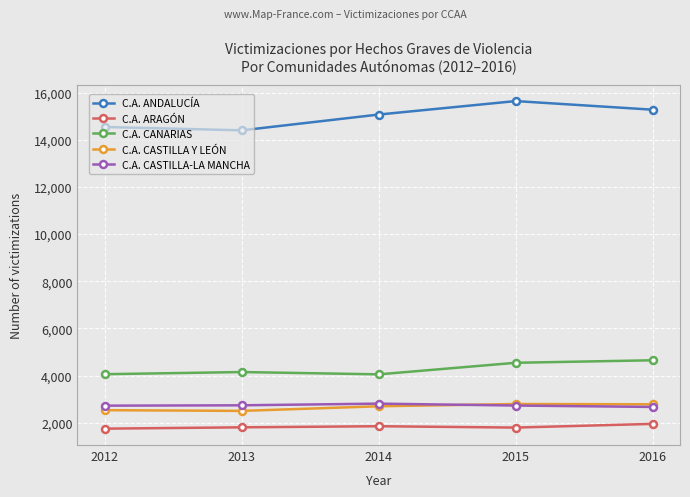

What is the value of the C.A. ARAGÓN point at the 1st from the left?

1748